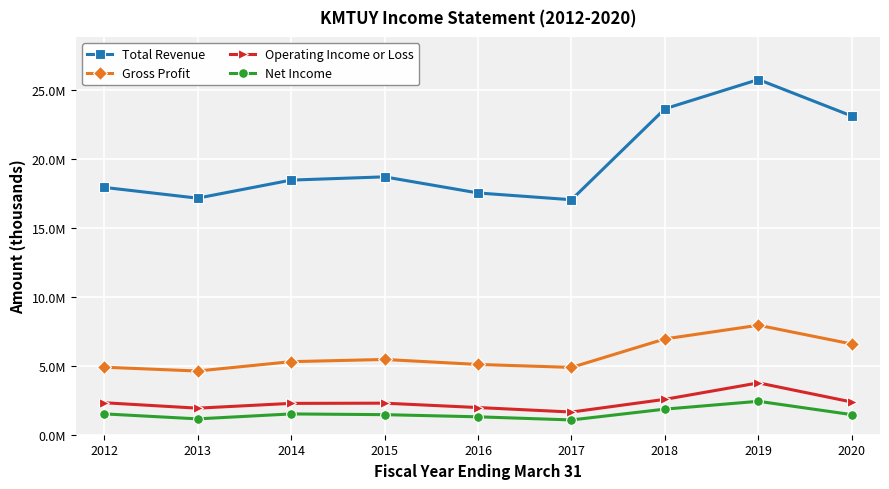

True or false: Operating Income or Loss has more than 1 interior local peaks.

True